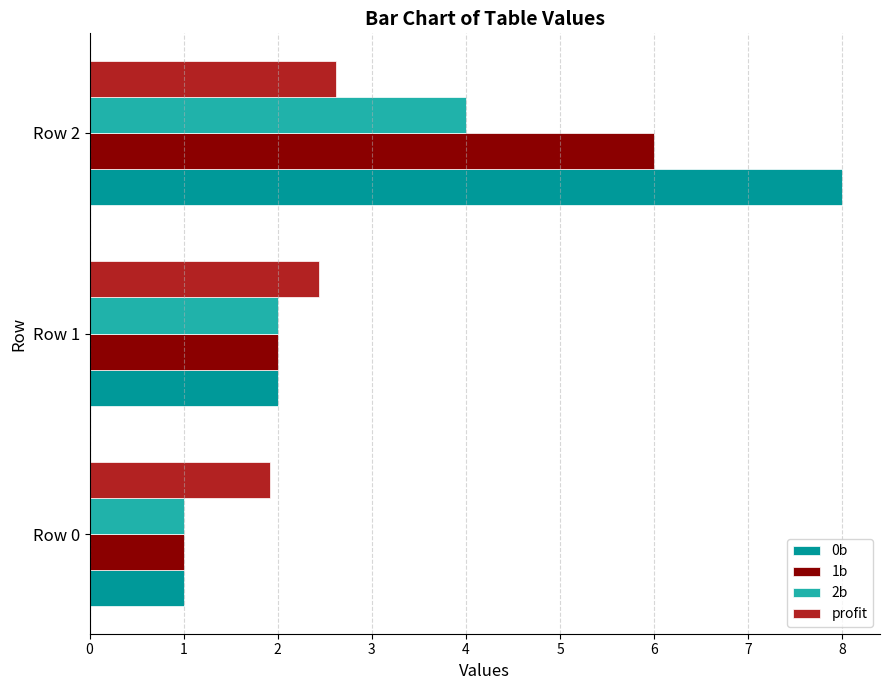

Which label corresponds to the largest value in the chart?

Row 2